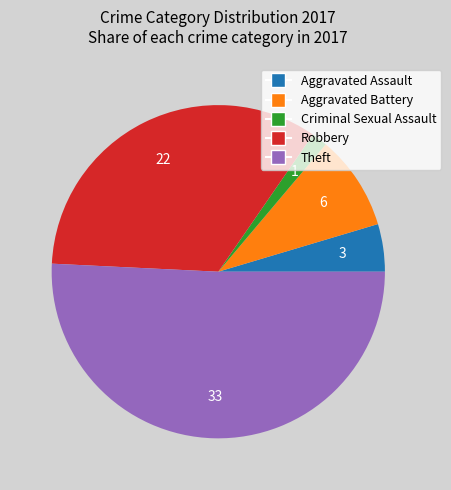

Is the sum of Theft and Aggravated Assault greater than half?

Yes